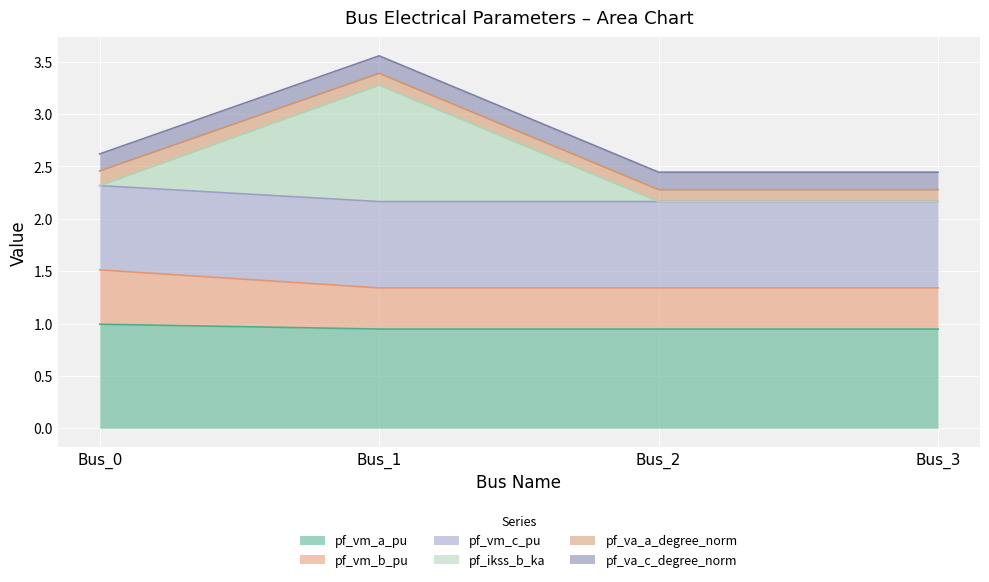

Which series has the largest range (max minus min)?

pf_ikss_b_ka